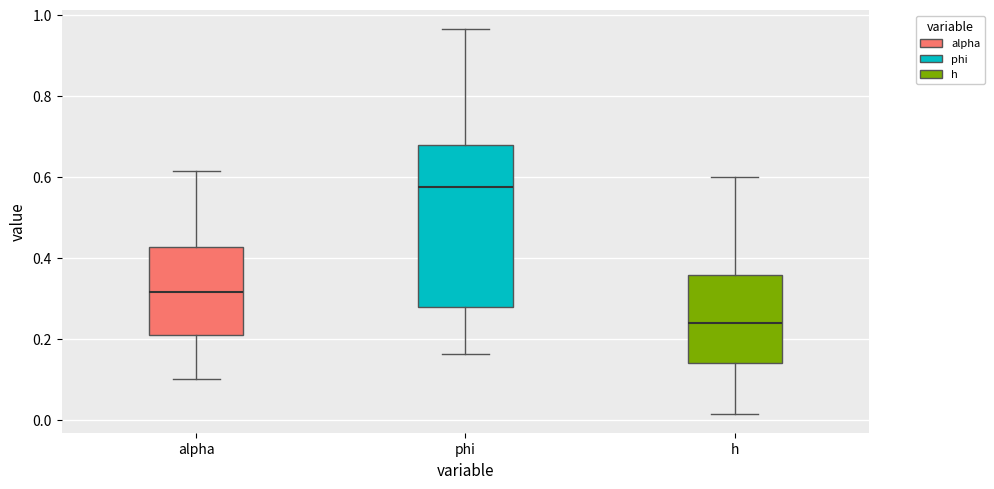

Which box is the tallest, from its lower edge to its upper edge?

phi